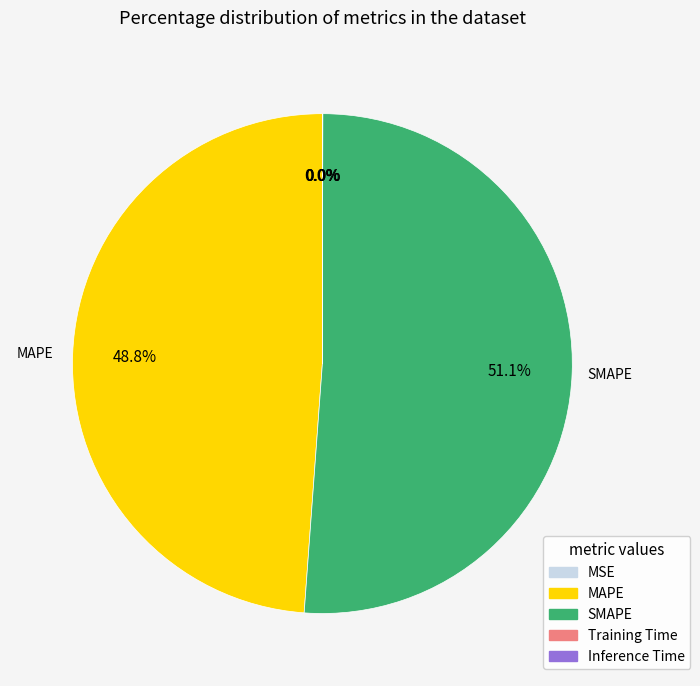

Which slice is the largest?

SMAPE